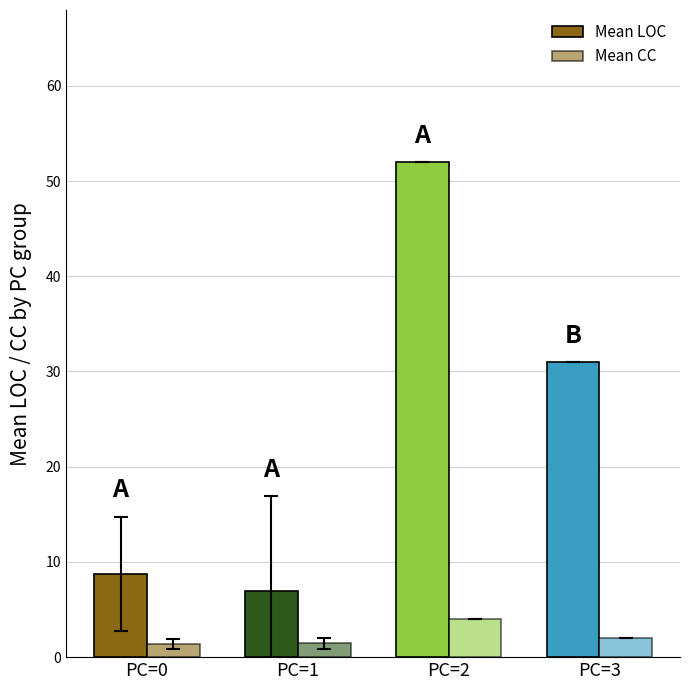

Reading left to right, list all the values displayed in this chart.

Mean LOC: PC=0=8.8	PC=1=7.0	PC=2=52.0	PC=3=31.0
Mean CC: PC=0=1.4	PC=1=1.5	PC=2=4.0	PC=3=2.0